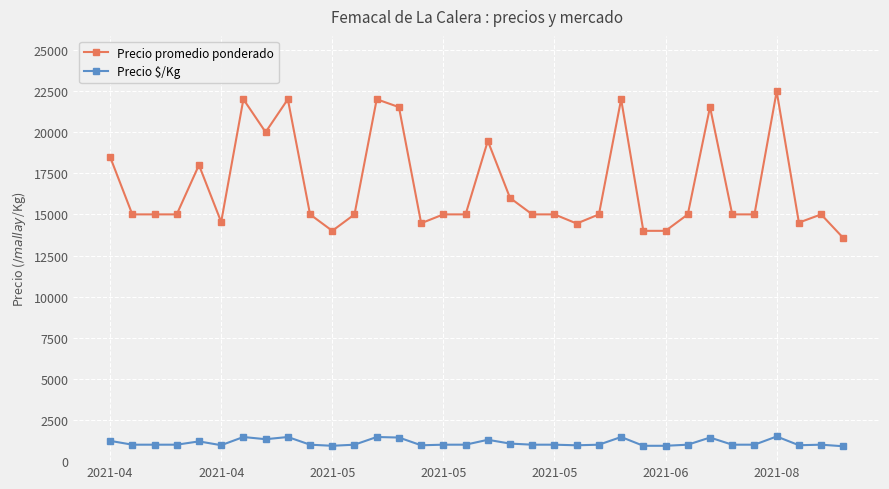

List the series in order of their peak value, highest first.

Precio promedio ponderado, Precio $/Kg